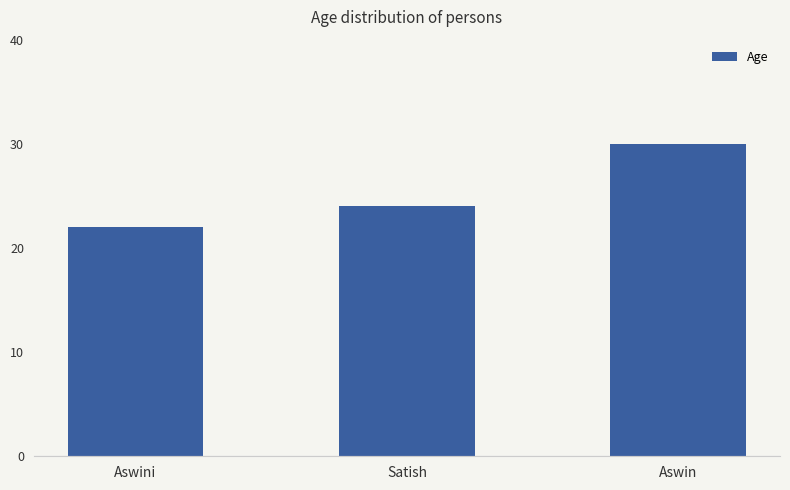

How many bars are there in total?

3